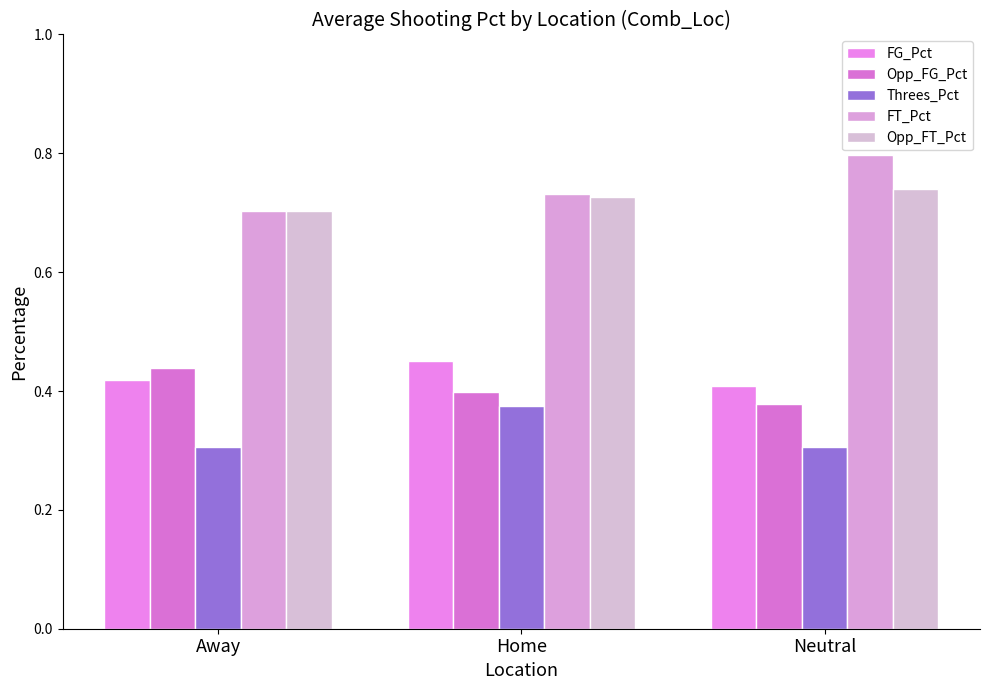

At which label does FG_Pct reach its minimum?

Neutral